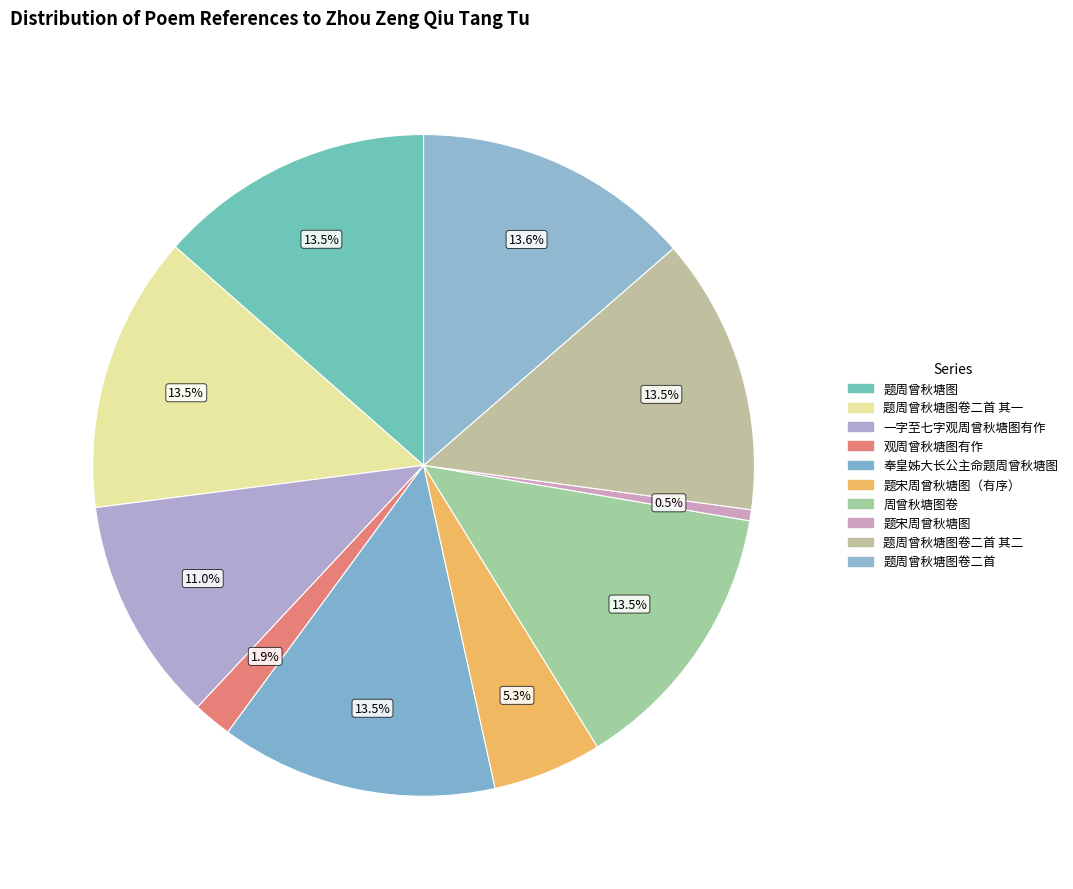

Rank the categories by value from highest to lowest.

题周曾秋塘图卷二首, 奉皇姊大长公主命题周曾秋塘图, 题周曾秋塘图卷二首 其二, 题周曾秋塘图卷二首 其一, 周曾秋塘图卷, 题周曾秋塘图, 一字至七字观周曾秋塘图有作, 题宋周曾秋塘图（有序）, 观周曾秋塘图有作, 题宋周曾秋塘图